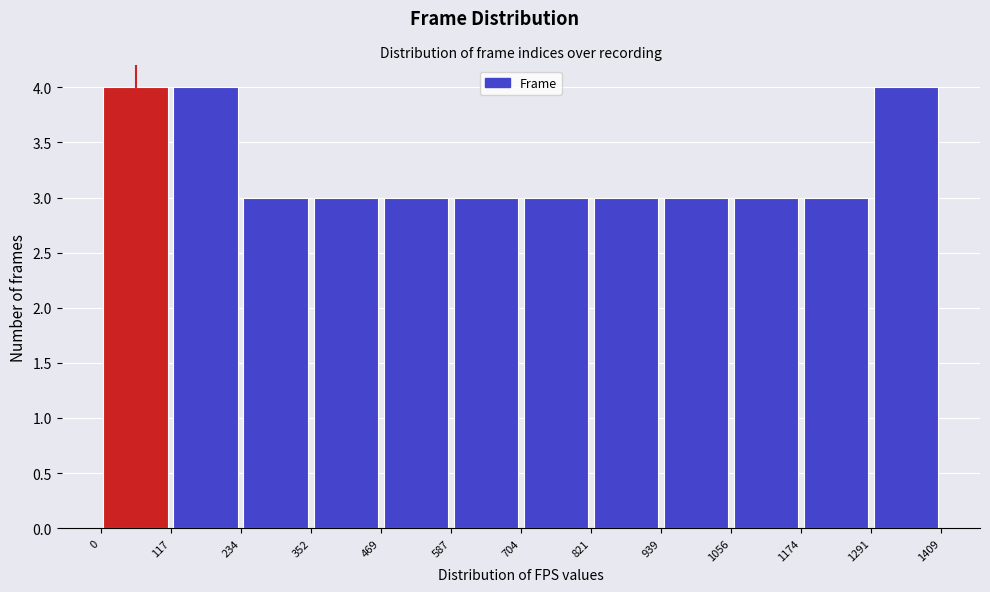

Reading left to right, transcribe this chart: for each bar, give the range it covers on the x-axis and its height. The values are not printed on the chart, so give them approximately, as read against the axis.

0 to 117: 4
117 to 234: 4
234 to 352: 3
352 to 469: 3
469 to 587: 3
587 to 704: 3
704 to 821: 3
821 to 939: 3
939 to 1056: 3
1056 to 1174: 3
1174 to 1291: 3
1291 to 1409: 4